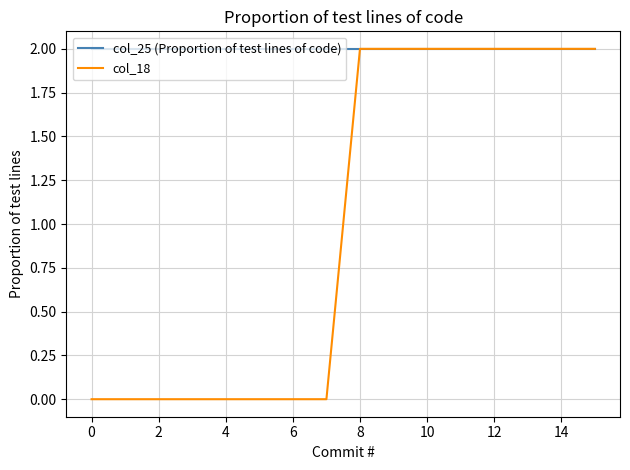

List the series in order of their overall mean, lowest first.

col_18, col_25 (Proportion of test lines of code)